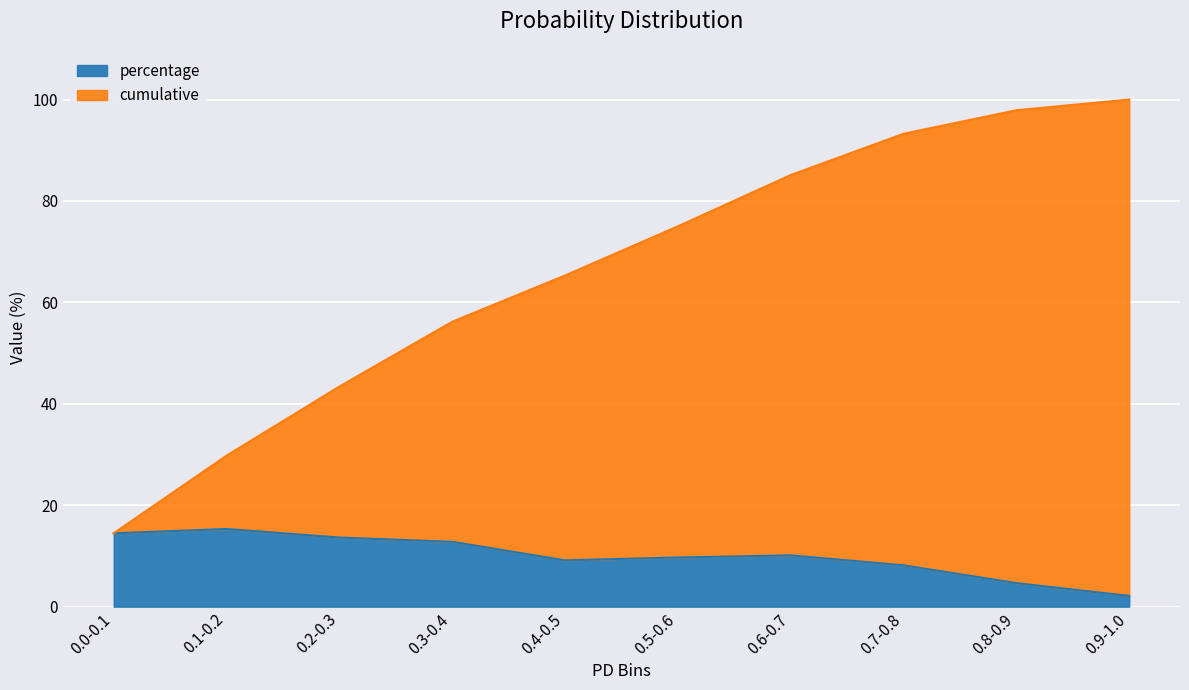

Reading left to right, transcribe all the data shown in this chart.

percentage: 14.5	15.3	13.6	12.8	9.1	9.7	10.1	8.1	4.6	2.1
cumulative: 14.5	29.8	43.4	56.2	65.3	75.0	85.1	93.3	97.9	100.0